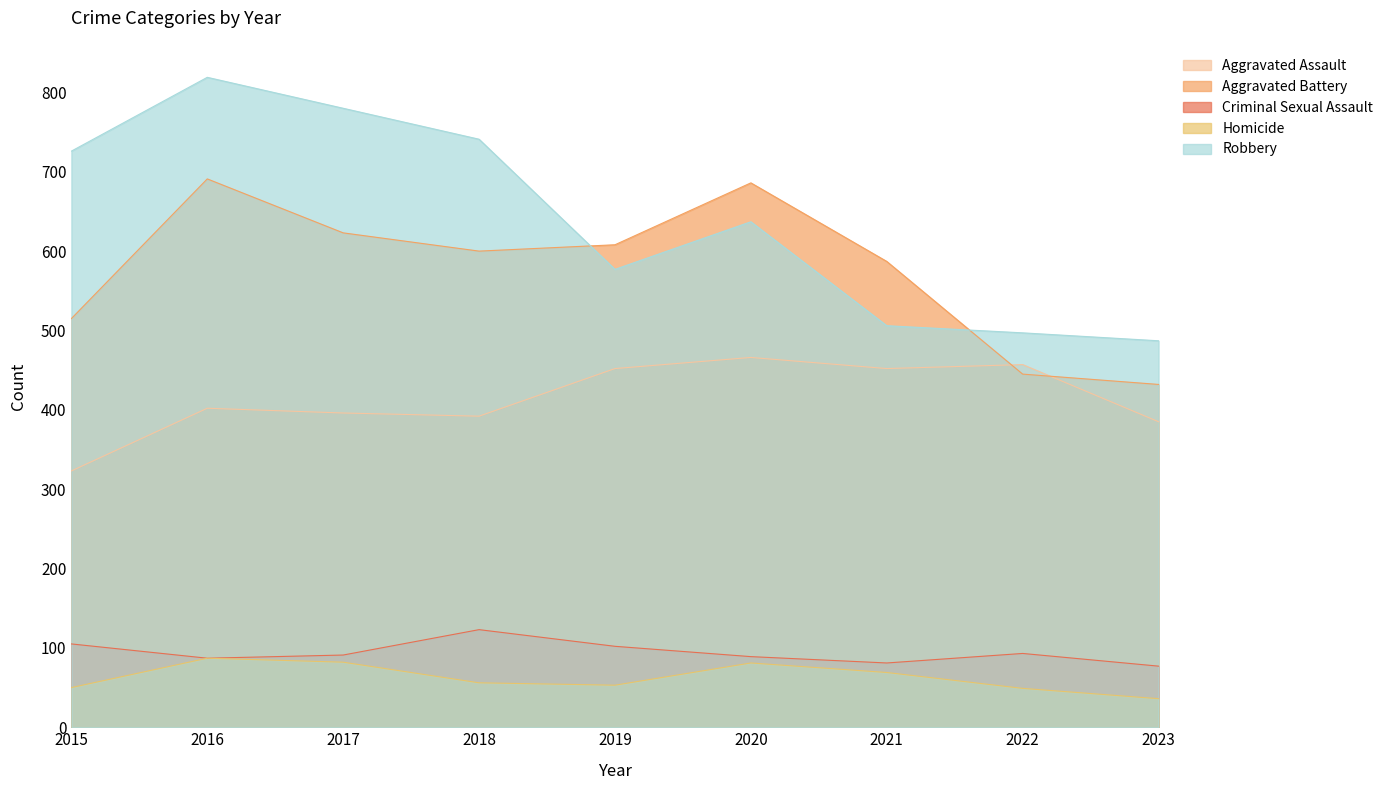

Rank the categories by Criminal Sexual Assault value from highest to lowest.

2018, 2015, 2019, 2022, 2017, 2020, 2016, 2021, 2023